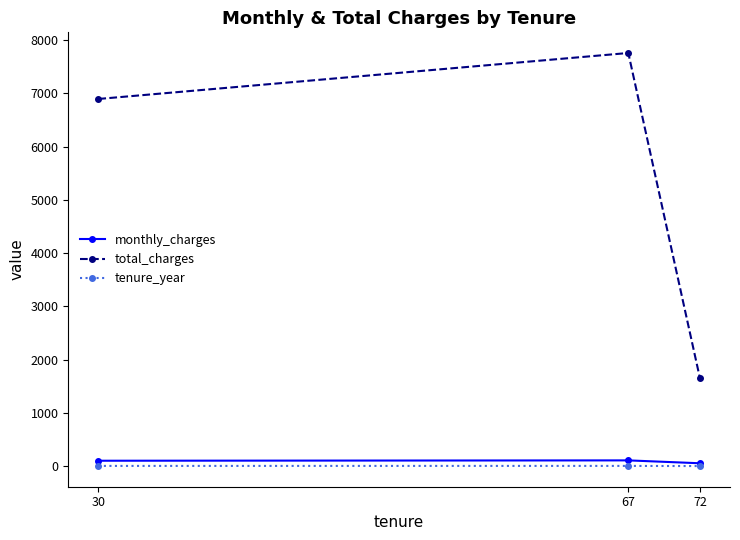

At which category is the sum across all series the highest?

67